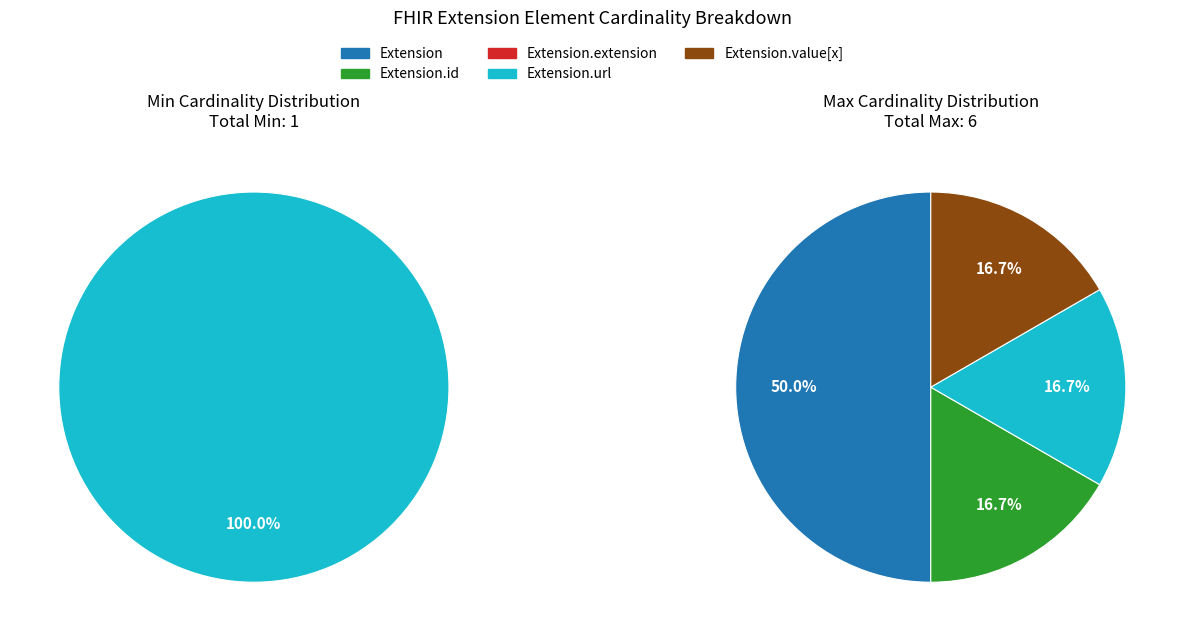

To the nearest percent, what is the average slice percentage?

20%